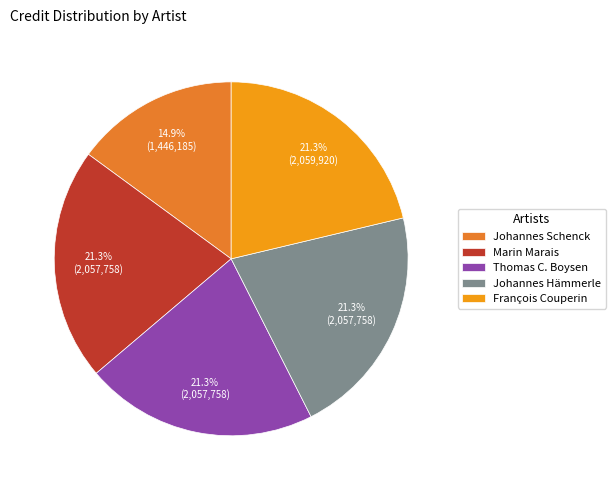

What percentage is NOT represented by François Couperin?

78.7%